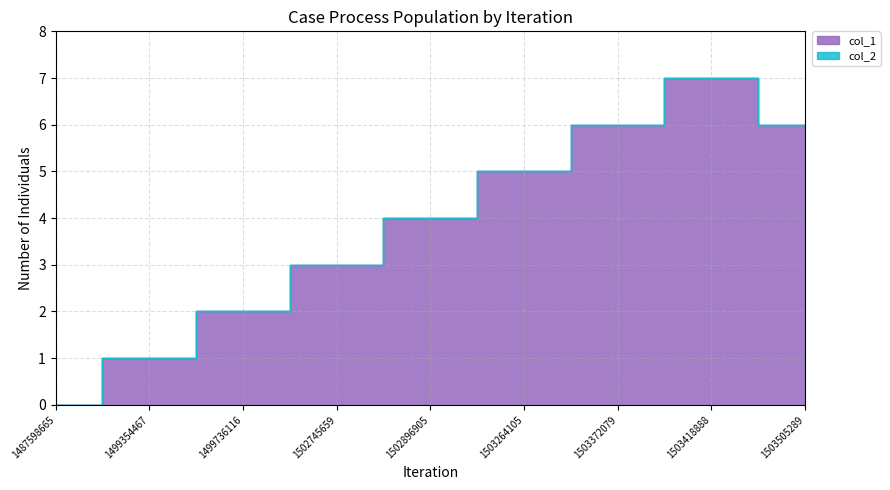

Reading right to left, extract all data points from this chart.

6	7	6	5	4	3	2	1	0